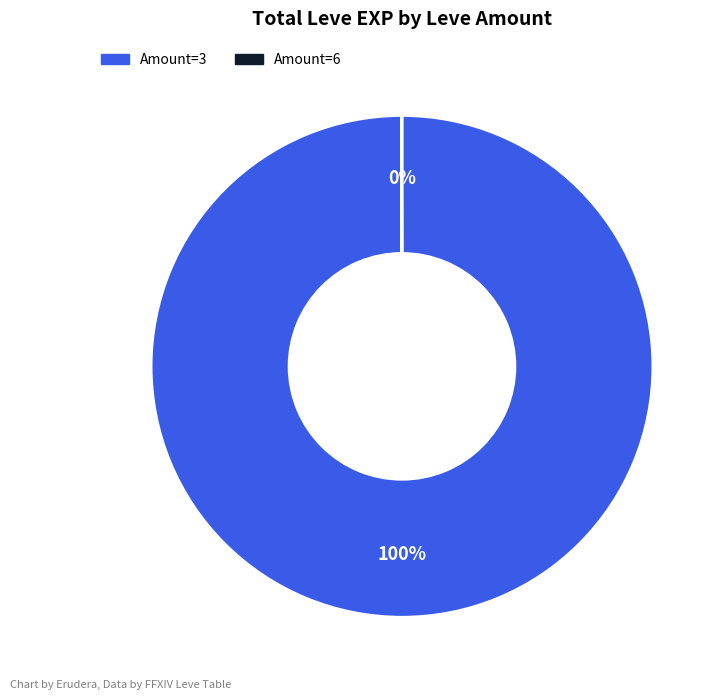

To the nearest percent, what is the average slice percentage?

50%